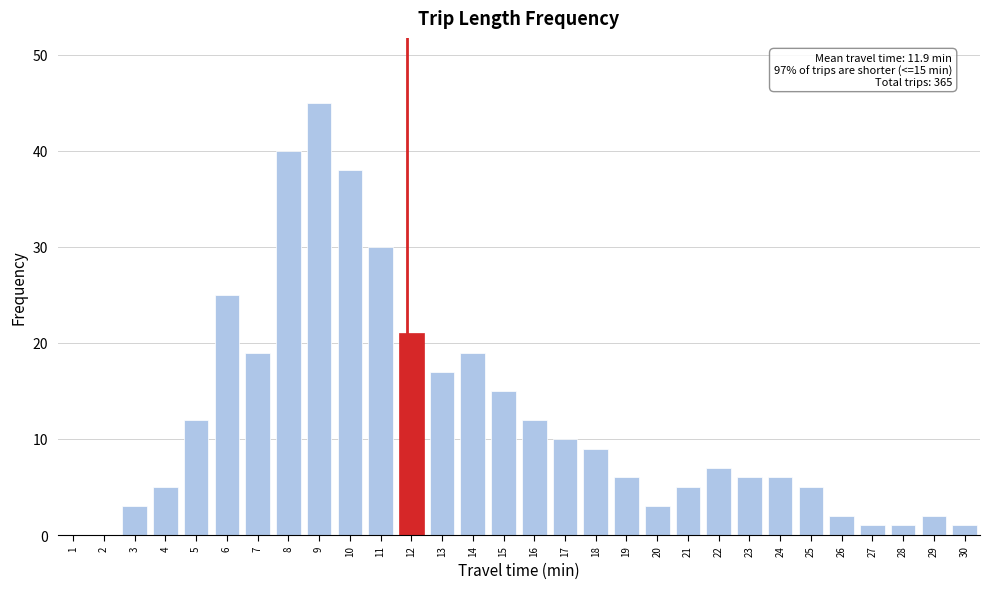

Reading left to right, list all the values displayed in this chart.

1=0	2=0	3=3	4=5	5=12	6=25	7=19	8=40	9=45	10=38	11=30	12=21	13=17	14=19	15=15	16=12	17=10	18=9	19=6	20=3	21=5	22=7	23=6	24=6	25=5	26=2	27=1	28=1	29=2	30=1